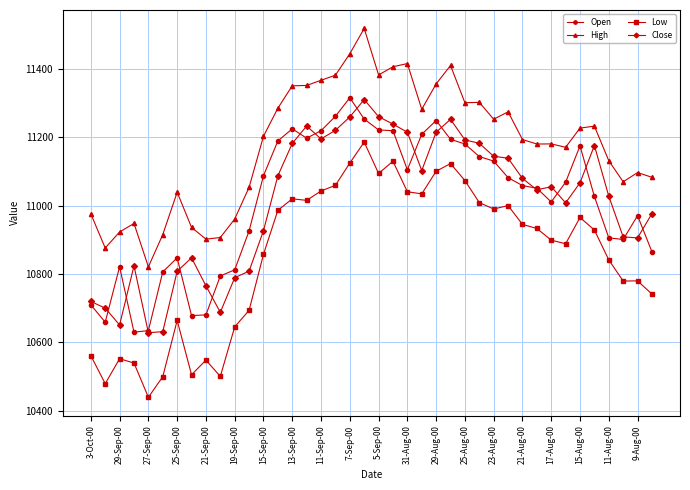

Does the chart have visible grid lines?

Yes